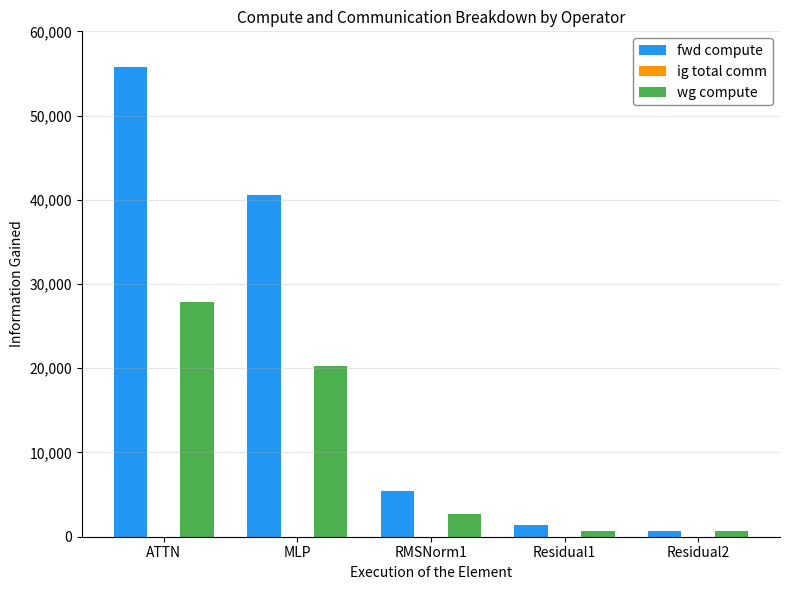

How many groups of bars are there?

5